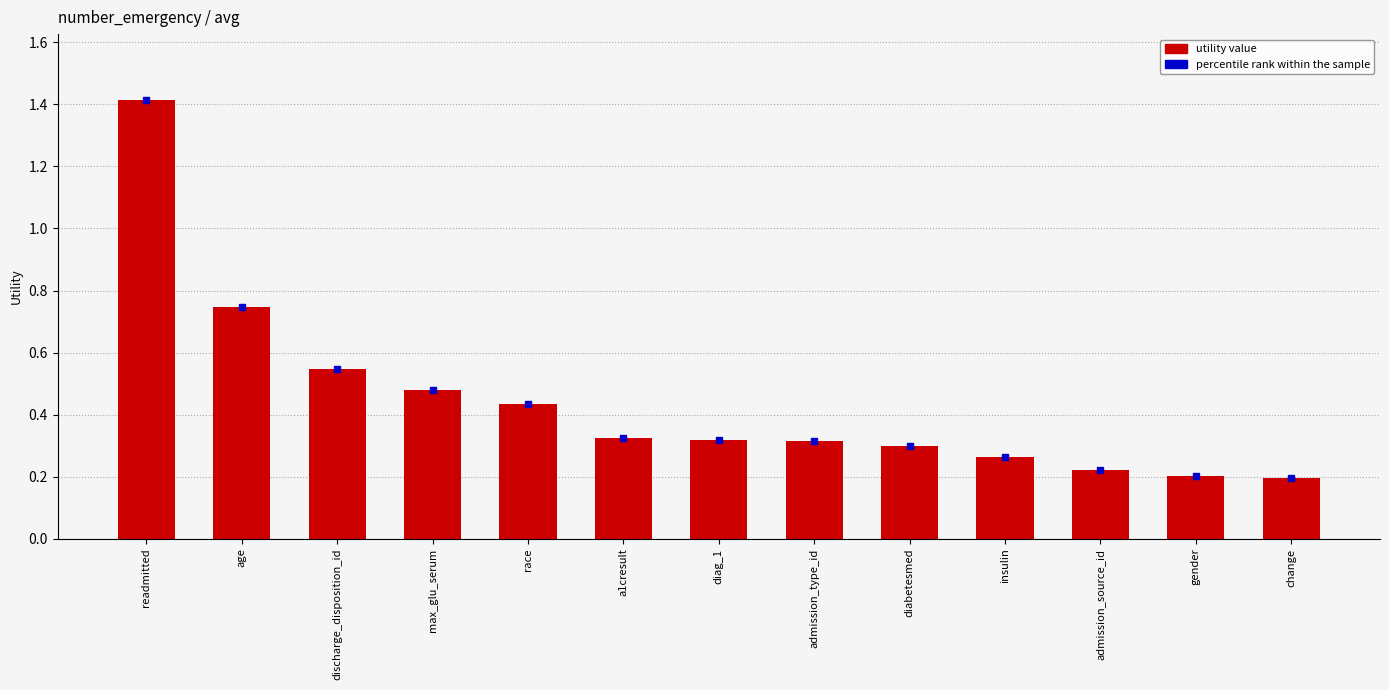

What is the difference between the maximum and second lowest values?

1.2